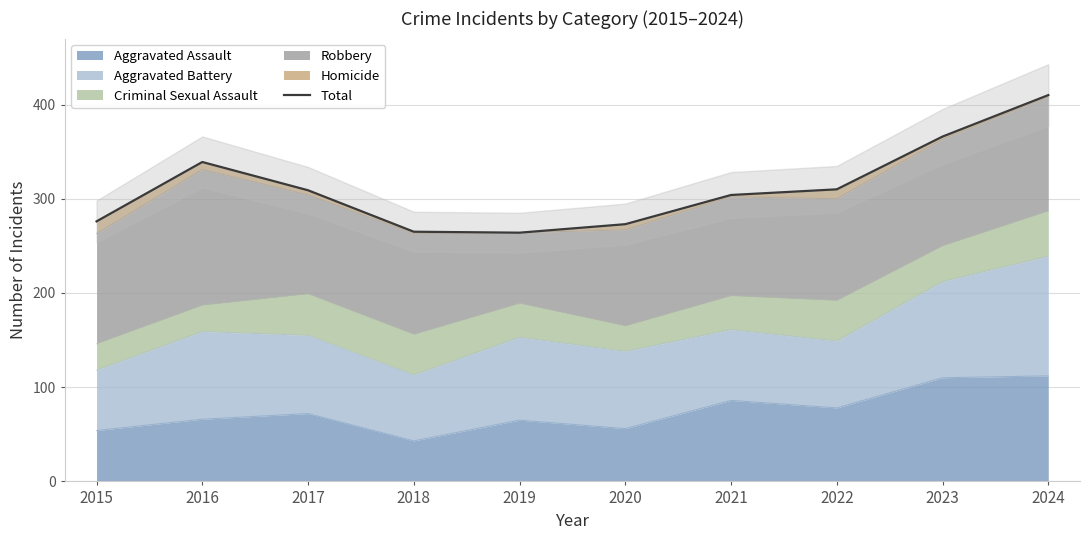

Reading left to right, list all the values displayed in this chart.

276	339	309	265	264	273	304	310	366	410